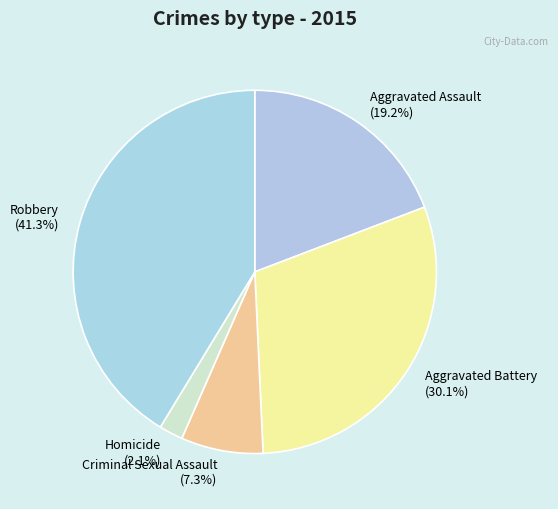

To the nearest percent, what is the difference between the Homicide and Aggravated Battery slice percentages?

28%